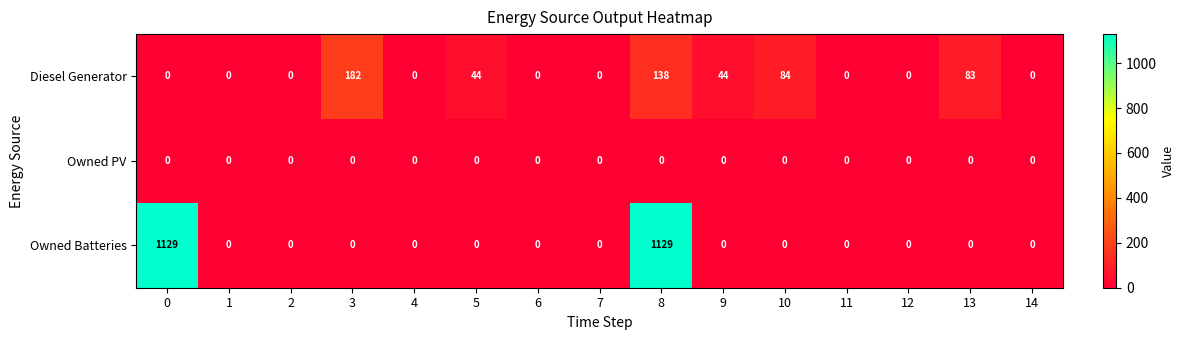

Which series has the widest spread of values?

Owned Batteries